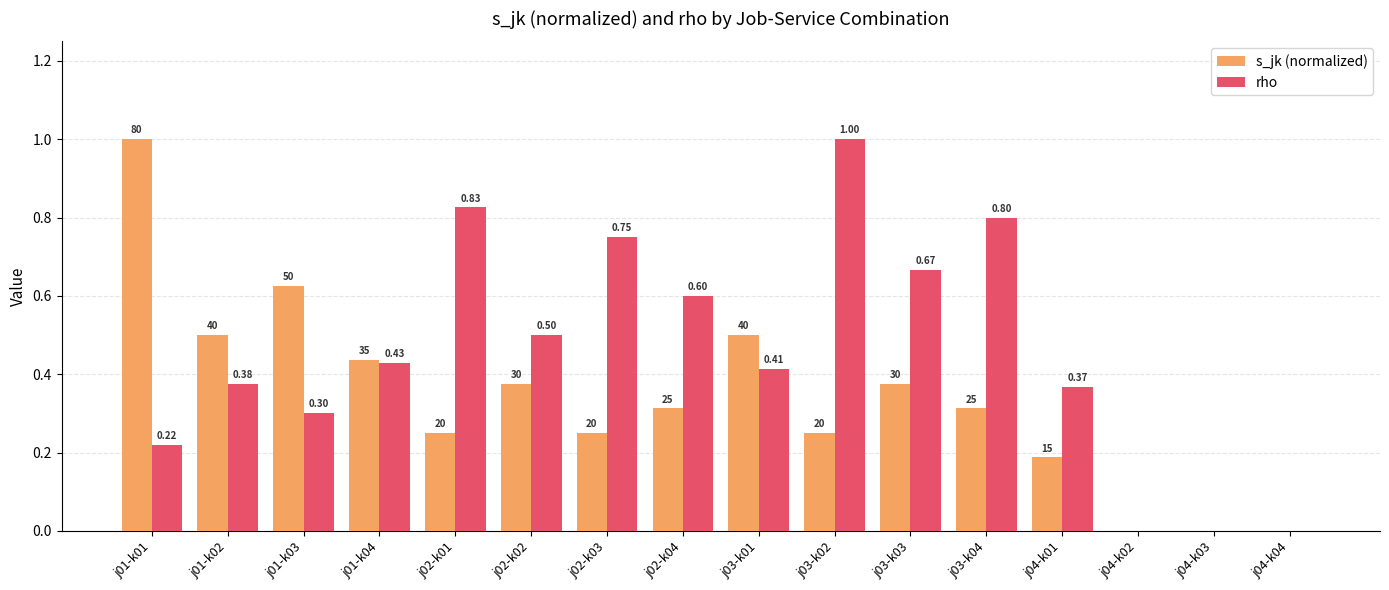

Count the number of categories in the chart.

16